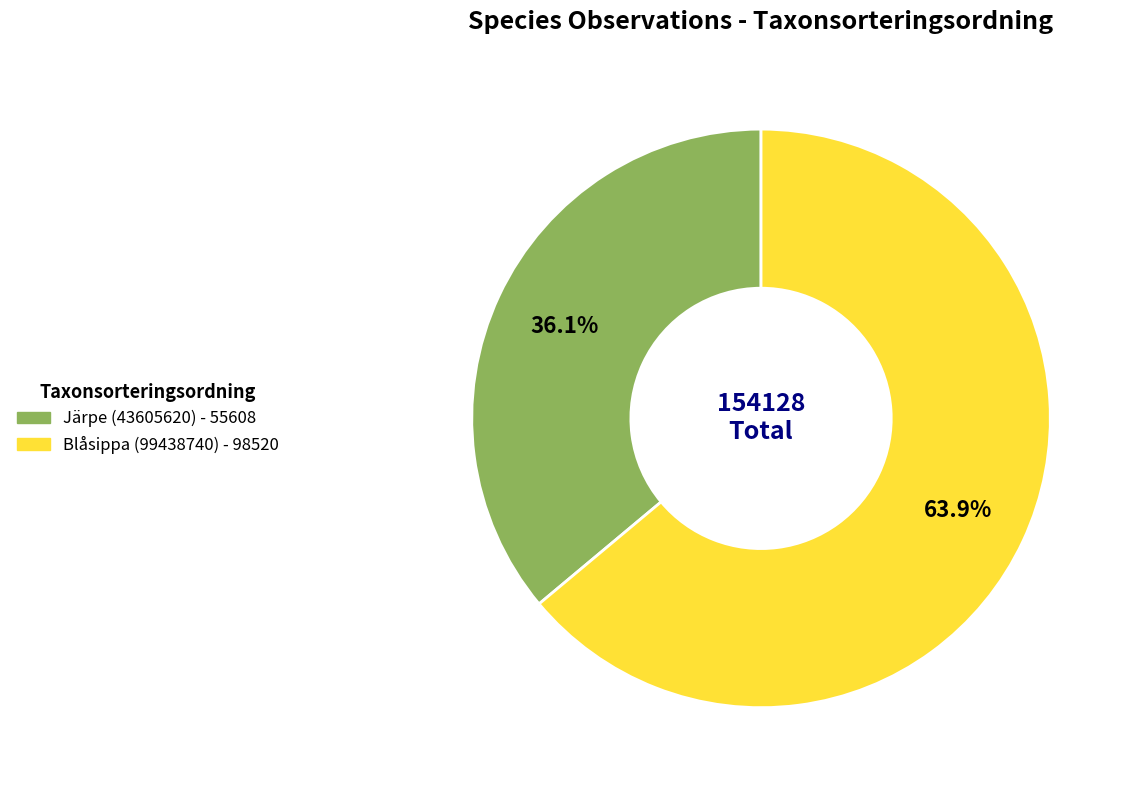

The Blåsippa (99438740) slice represents 57% of the pie. True or false?

False